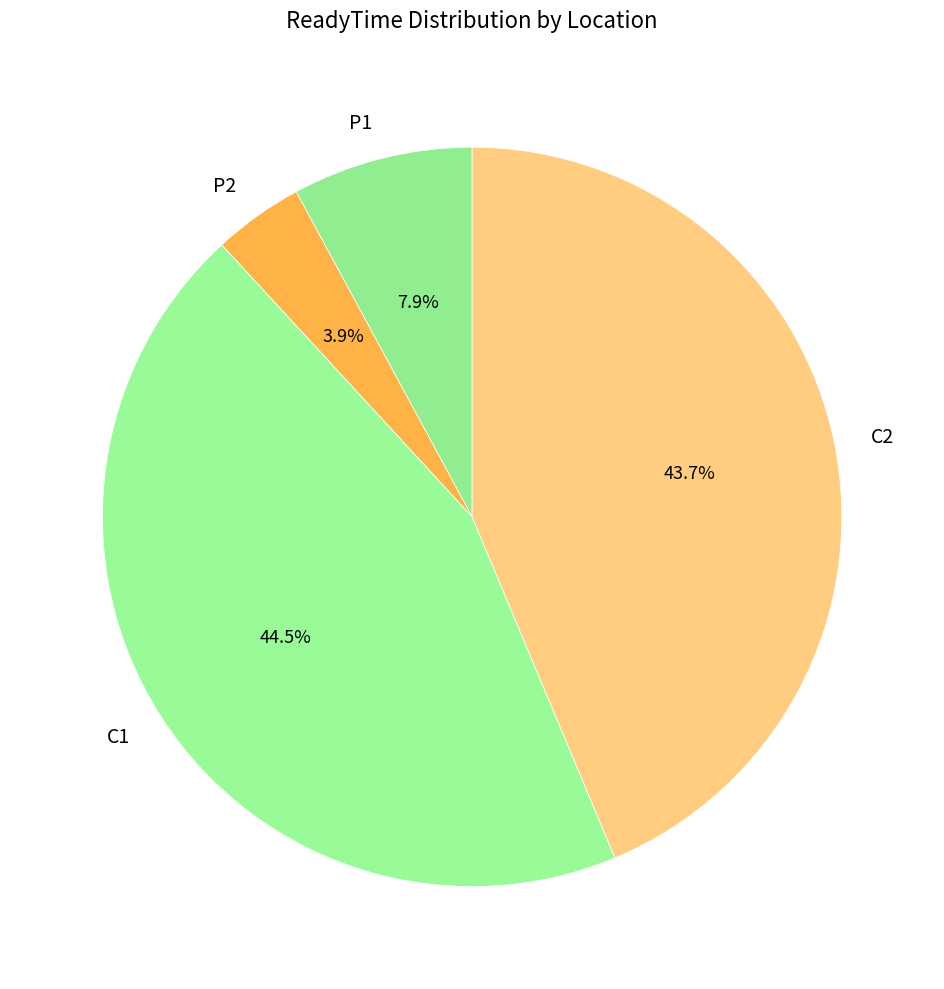

The C2 slice represents 50% of the pie. True or false?

False